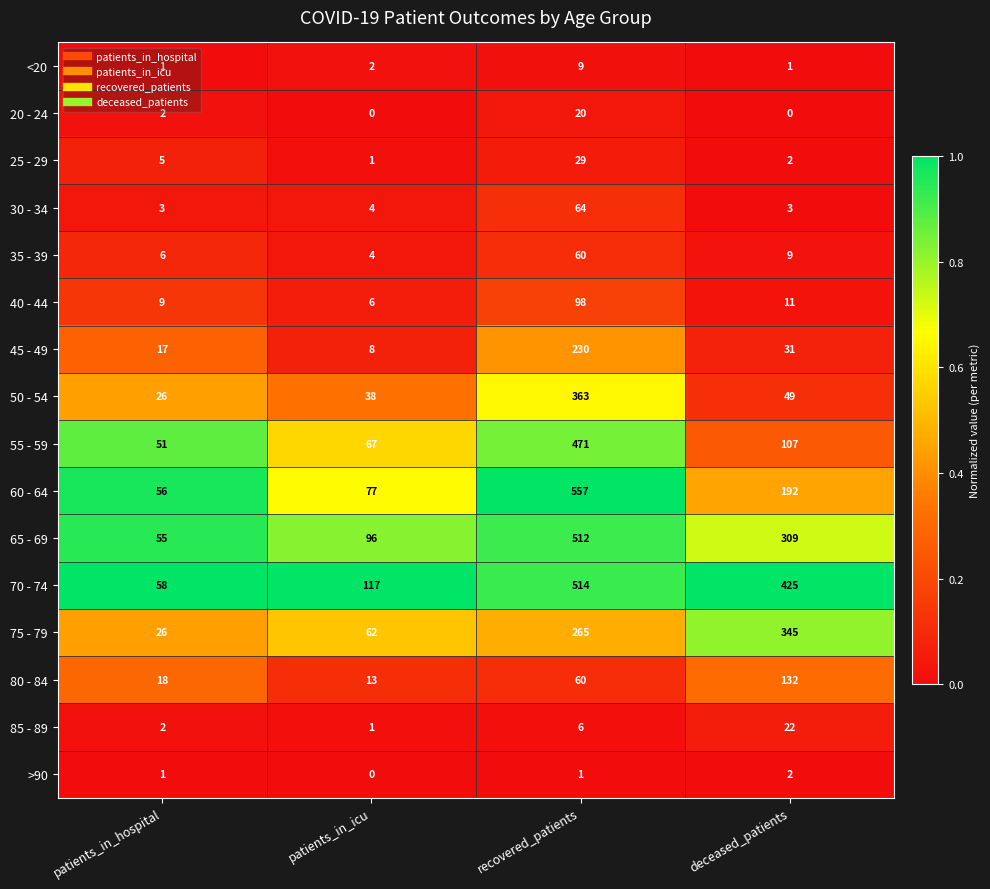

Where does the 70 - 74 series first go above 425?

recovered_patients